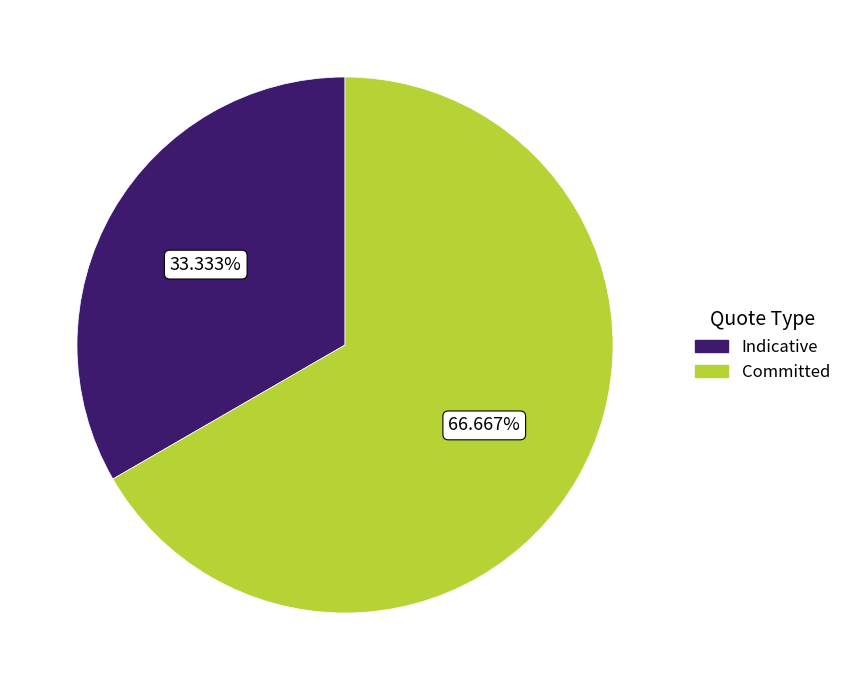

Count the number of slices in the pie.

2